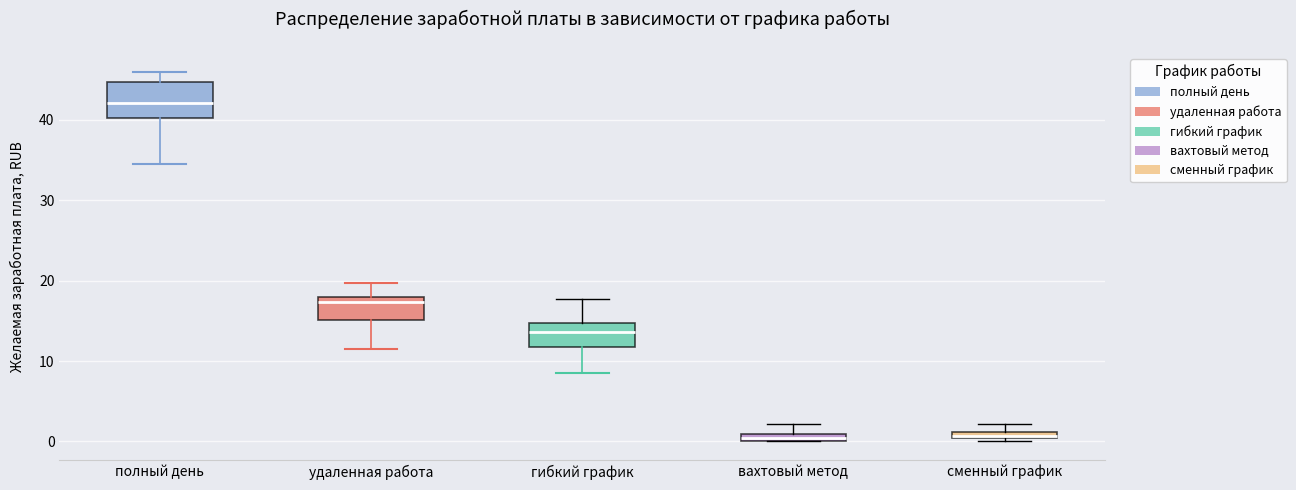

Where does the lower whisker of the box for удаленная работа end on the y-axis? The values are not printed on the chart, so give them approximately, as read against the axis.

12